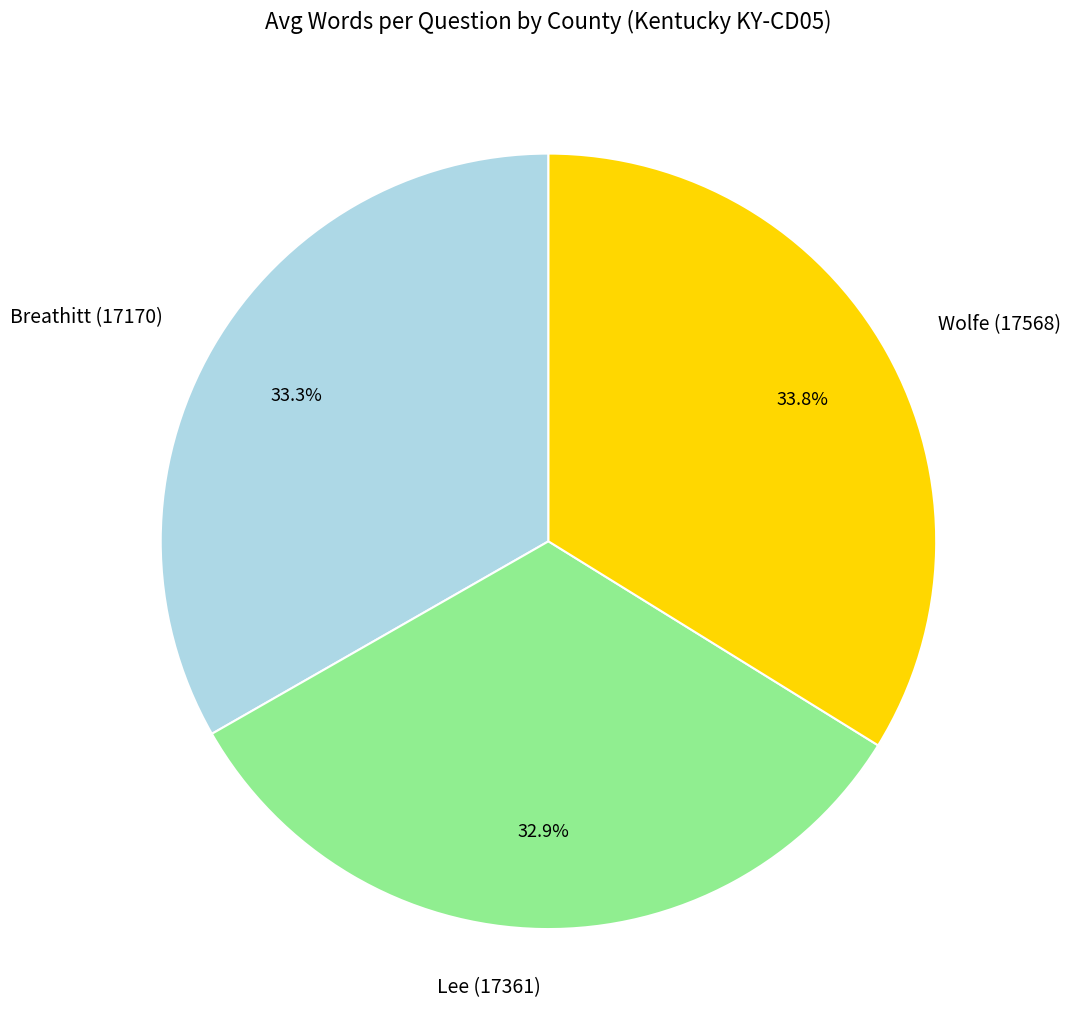

To the nearest percent, what portion does Wolfe (17568) represent?

34%